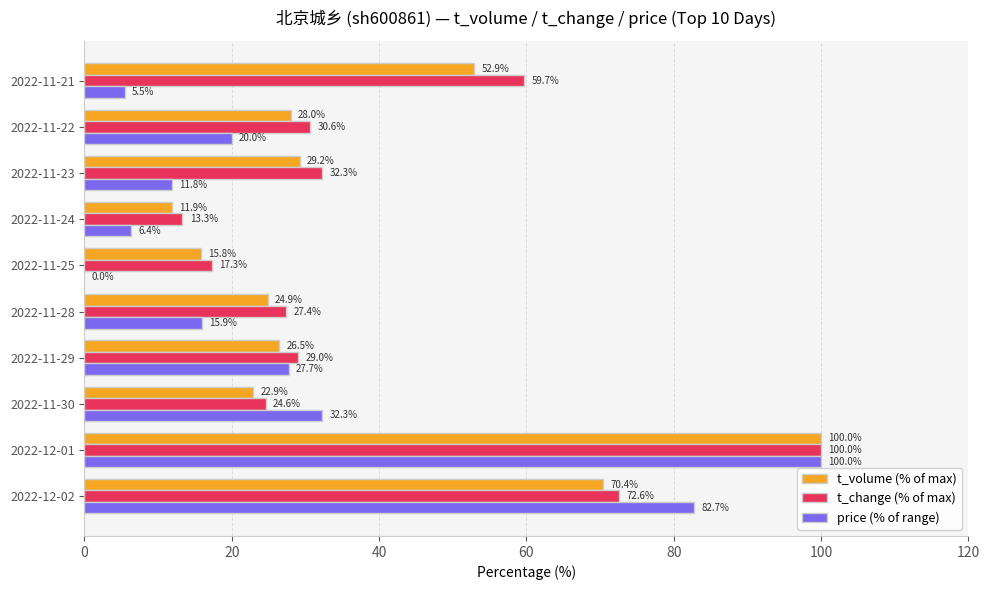

True or false: t_change (% of max) has a value of 24.6 at 2022-11-30.

True